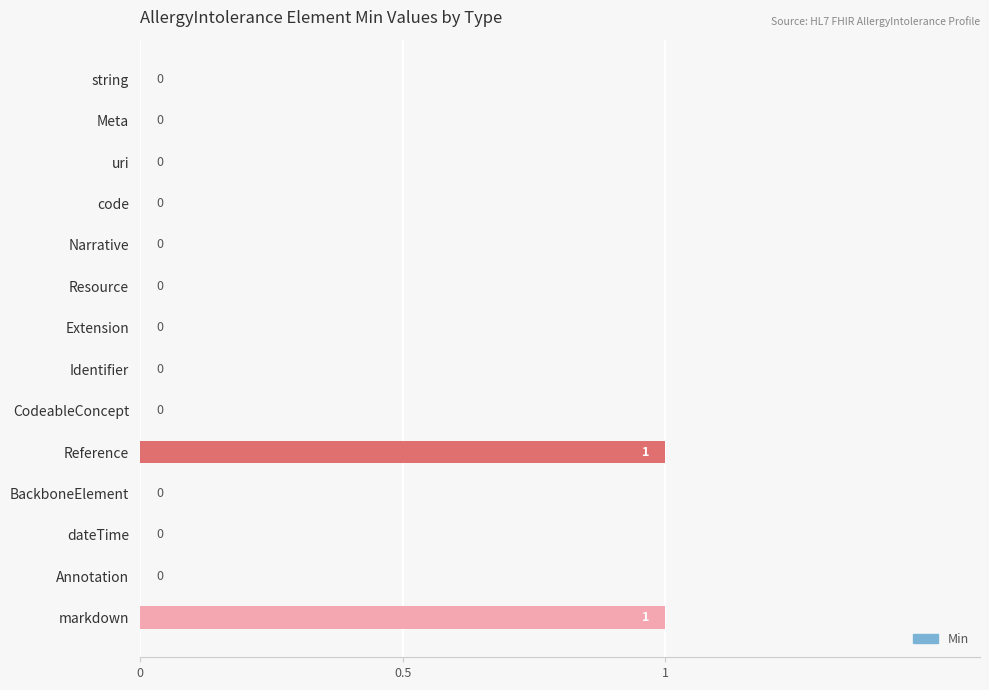

True or false: the data shows -1 at Resource.

False